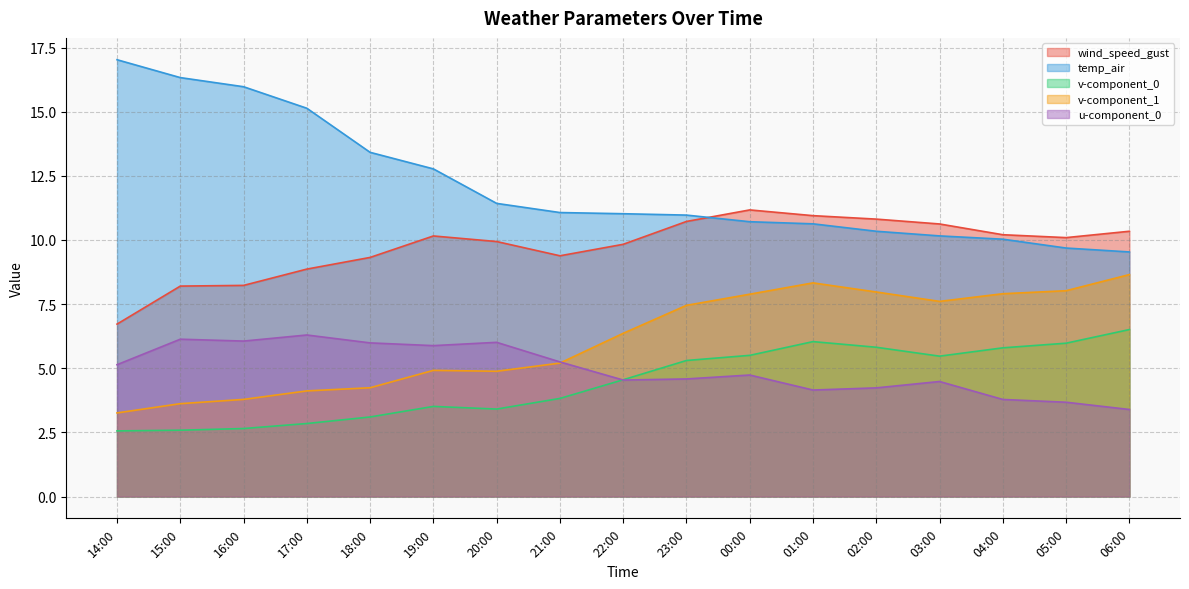

True or false: v-component_1 has a value of 7.5 at 23:00.

True